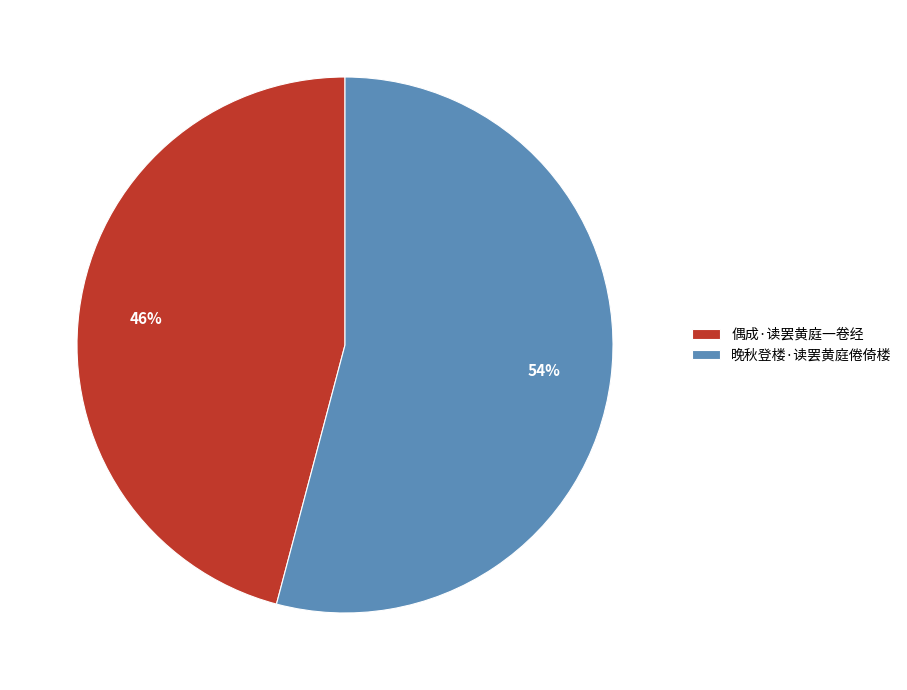

How many slices are in this pie chart?

2